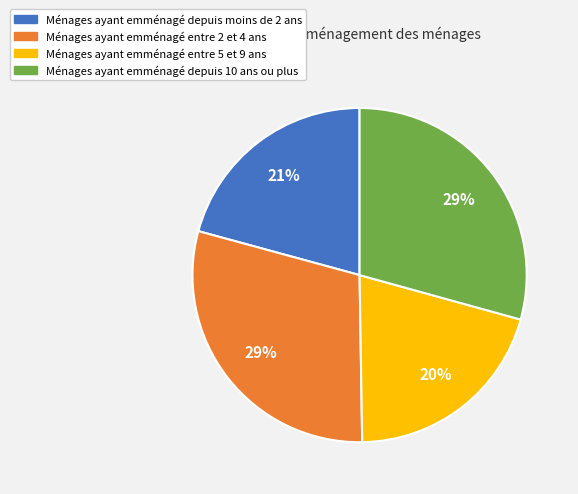

How many segments does this pie chart have?

4